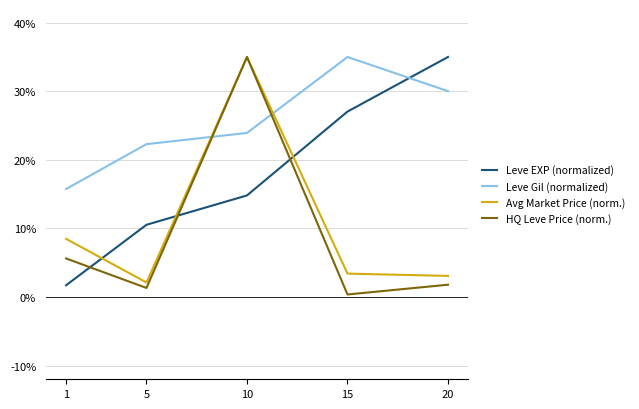

At which label is HQ Leve Price (norm.) closest to 17?

1